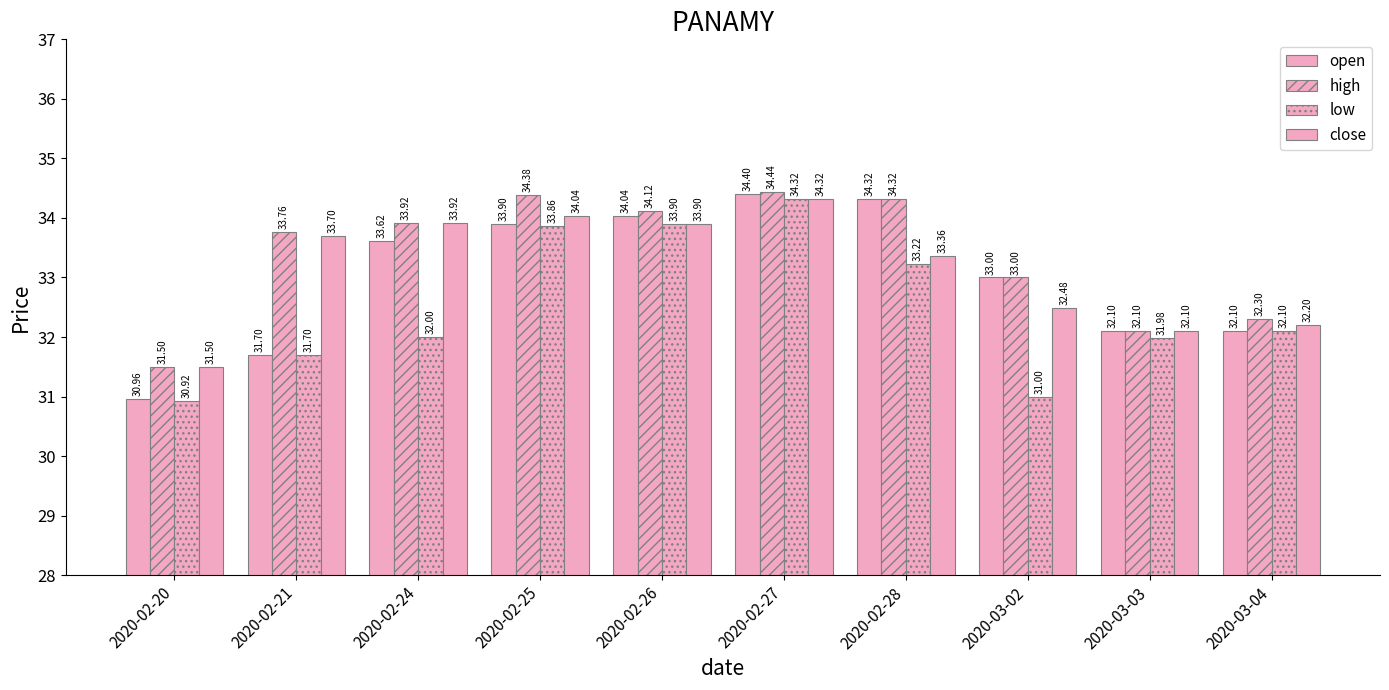

Rank the series by their maximum value, from highest to lowest.

high, open, low, close